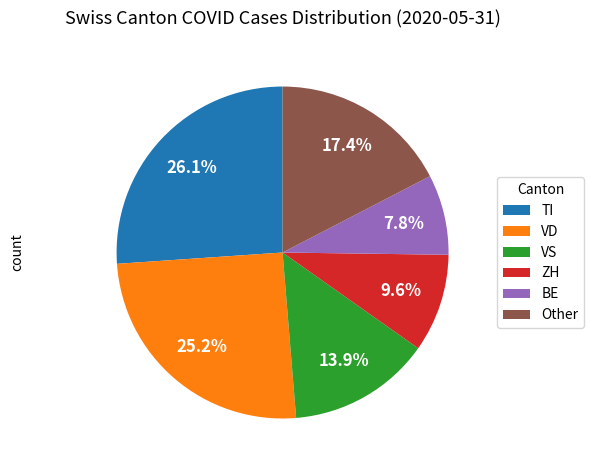

Count the number of slices in the pie.

6